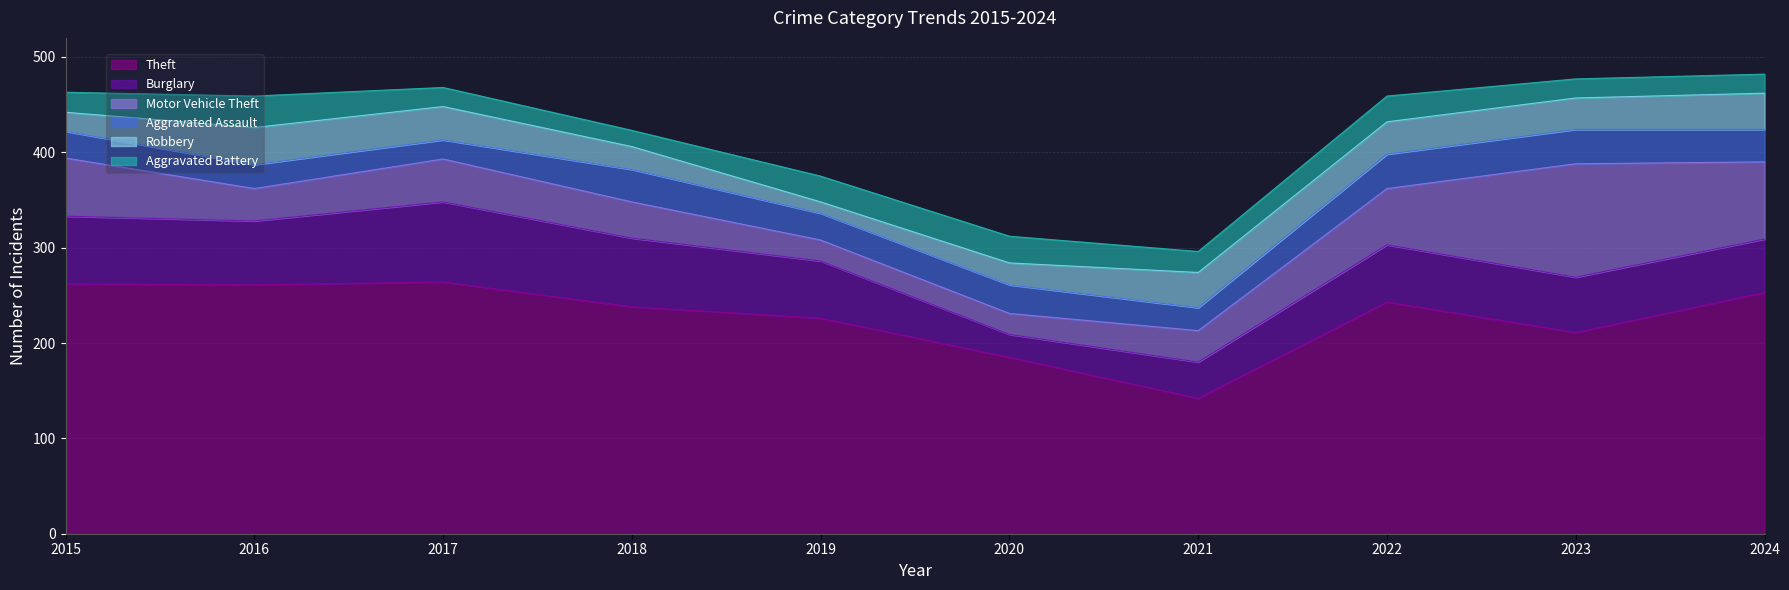

Reading right to left, extract all data points from this chart.

Theft: 253	211	243	142	185	226	238	264	261	262
Burglary: 56	58	60	38	24	60	72	84	67	71
Motor Vehicle Theft: 81	119	59	33	22	22	38	45	34	61
Aggravated Assault: 34	36	36	24	30	28	34	20	25	28
Robbery: 38	33	34	37	23	12	24	35	39	20
Aggravated Battery: 20	20	27	22	28	27	17	20	33	21